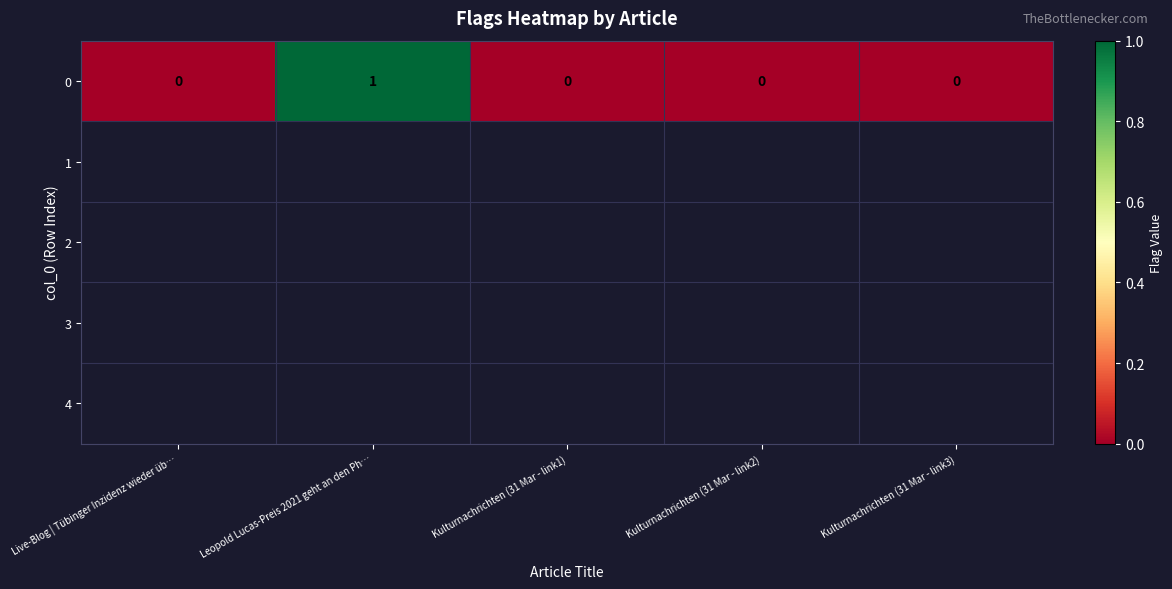

Reading left to right, what are all the values shown in this chart?

Live-Blog | Tübinger Inzidenz wieder üb…=0	Leopold Lucas-Preis 2021 geht an den Ph…=1	Kulturnachrichten (31 Mar - link1)=0	Kulturnachrichten (31 Mar - link2)=0	Kulturnachrichten (31 Mar - link3)=0